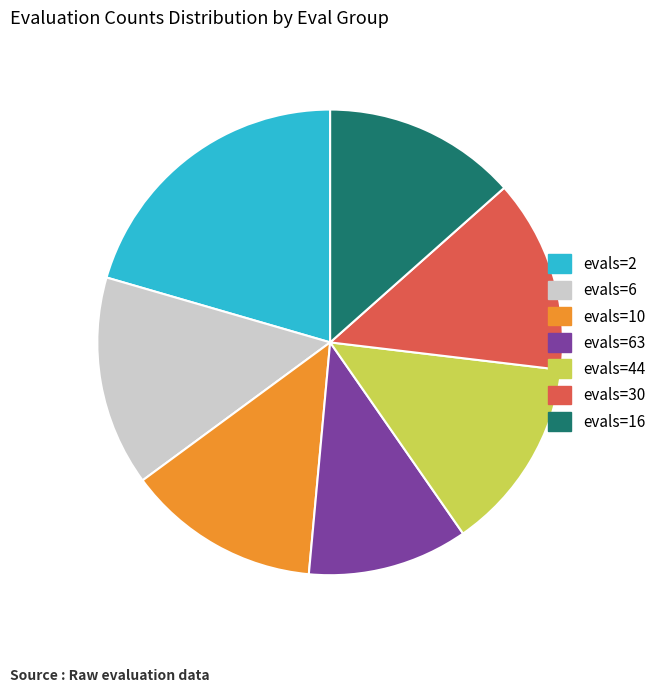

Do evals=44 and evals=16 together represent more than half of the pie?

No